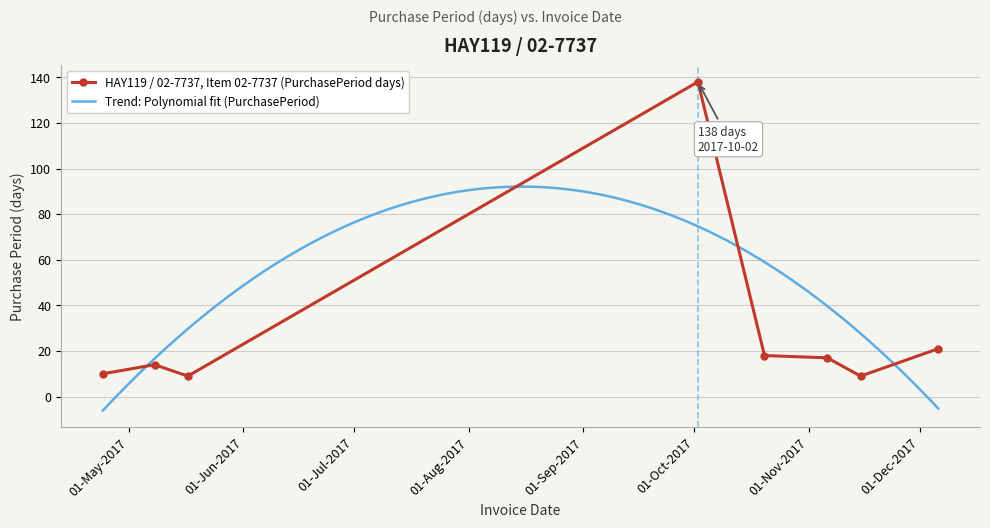

How many lines are shown in the chart?

1